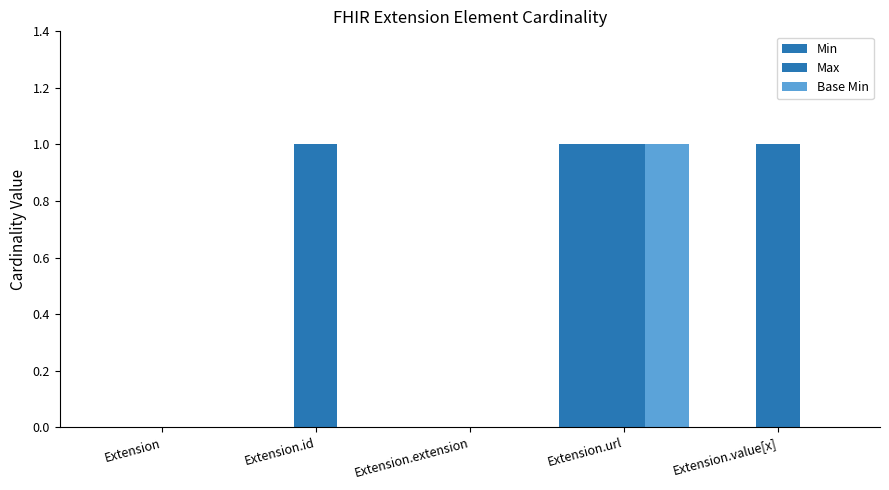

Which series has the largest total across all categories?

Max